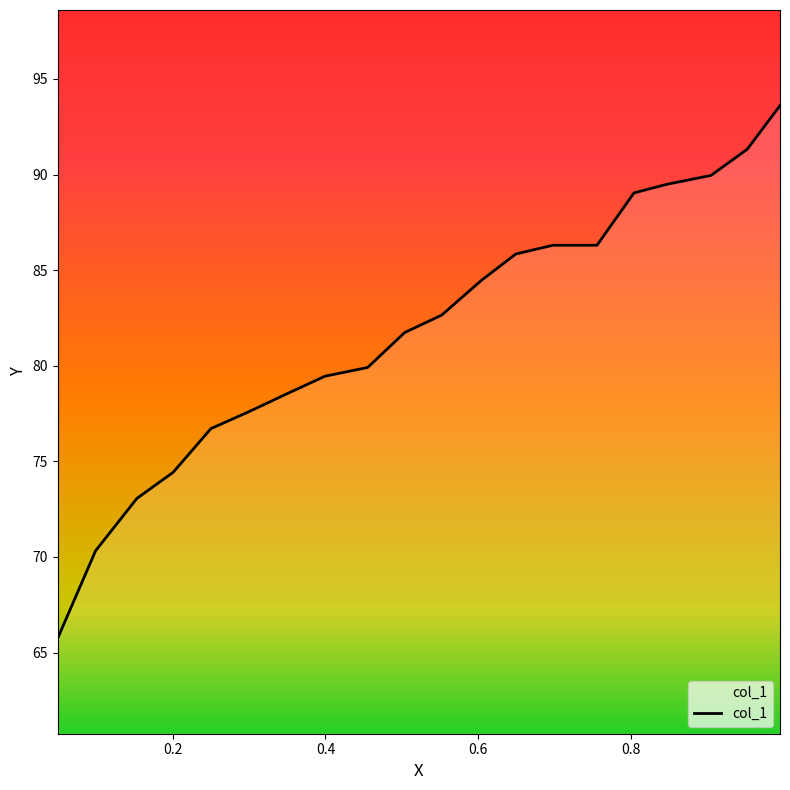

List the labels in order of value, smallest first.

0.0494, 0.0989, 0.153, 0.2006, 0.25, 0.3013, 0.3498, 0.3993, 0.4552, 0.5037, 0.5522, 0.6045, 0.6493, 0.6978, 0.7556, 0.8041, 0.8479, 0.9049, 0.9524, 0.9953